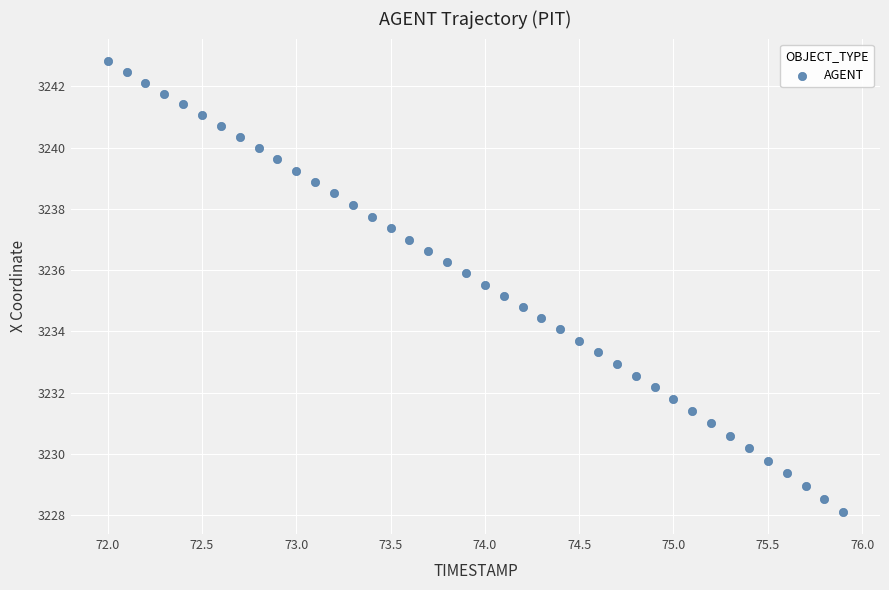

What is the range of Y values (max minus min)?

14.7